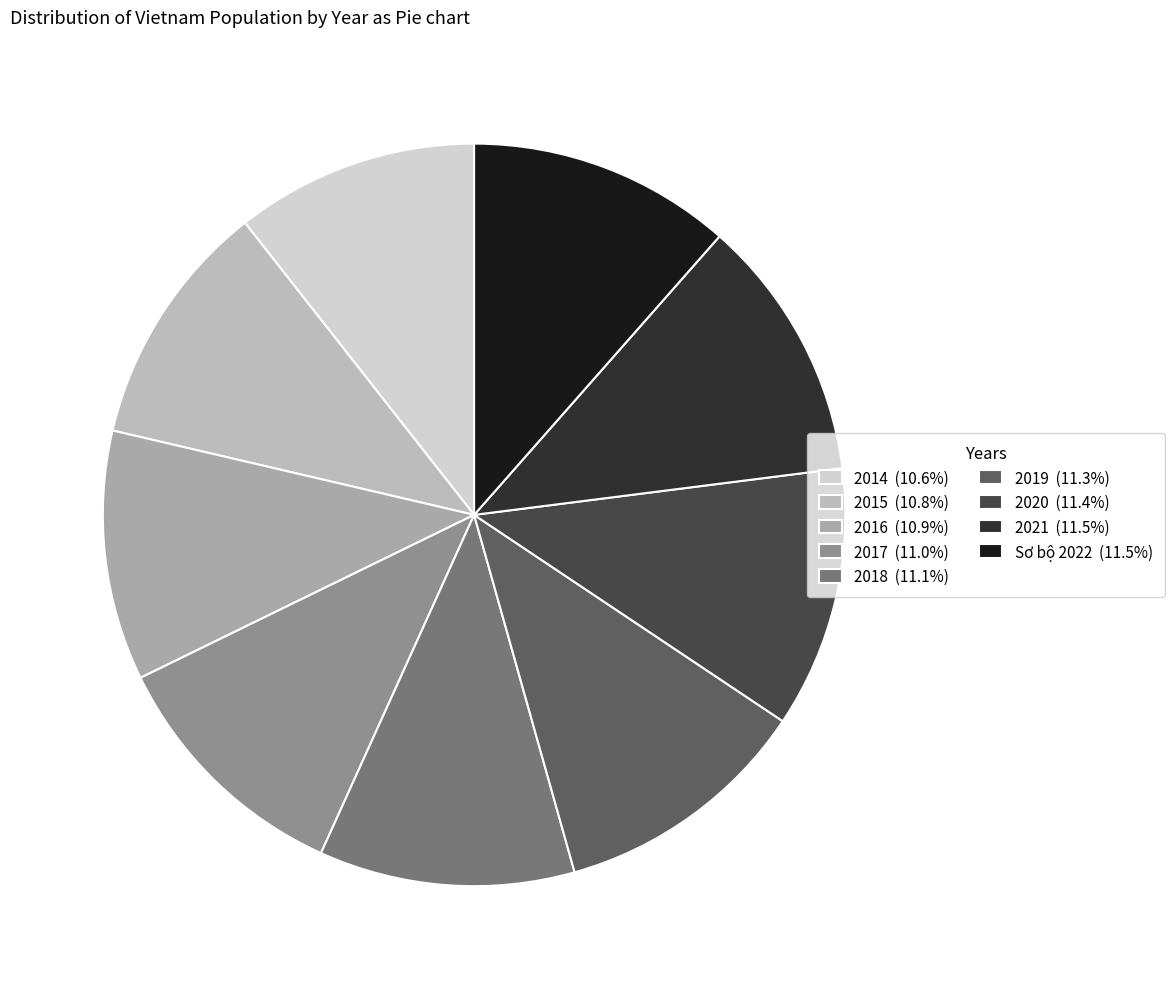

How many segments does this pie chart have?

9